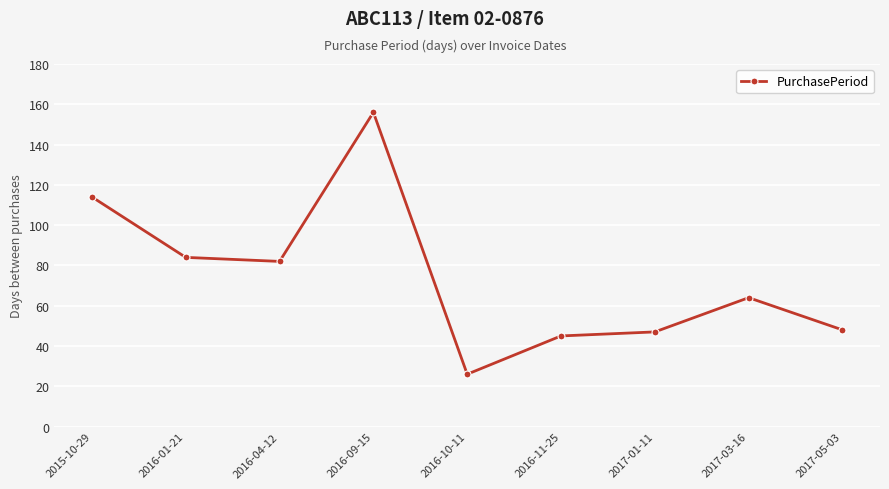

True or false: the data shows 156 at 2016-09-15.

True